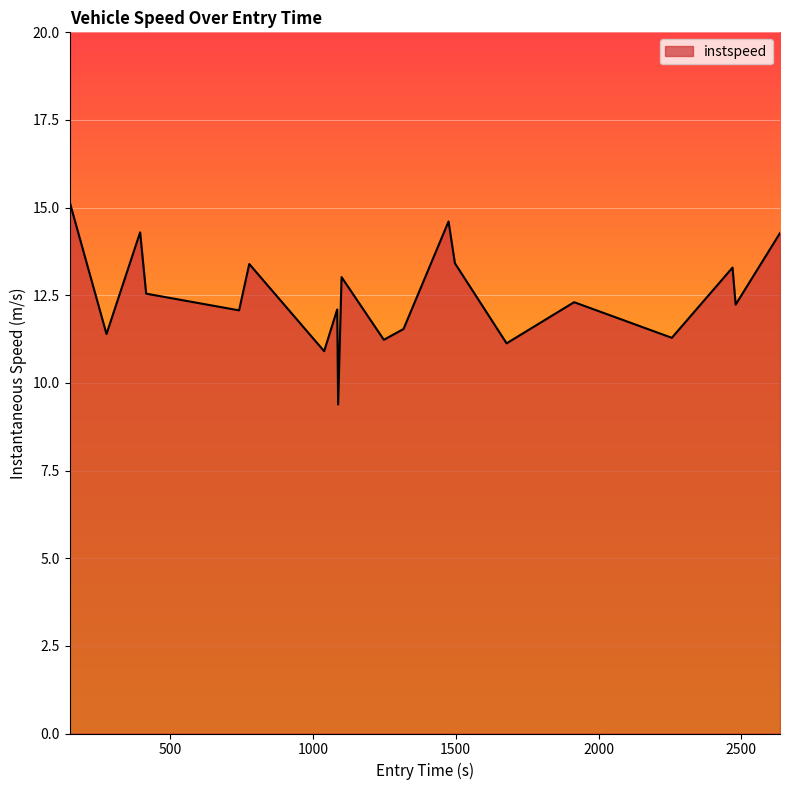

What is the difference between the maximum and minimum values?

5.8